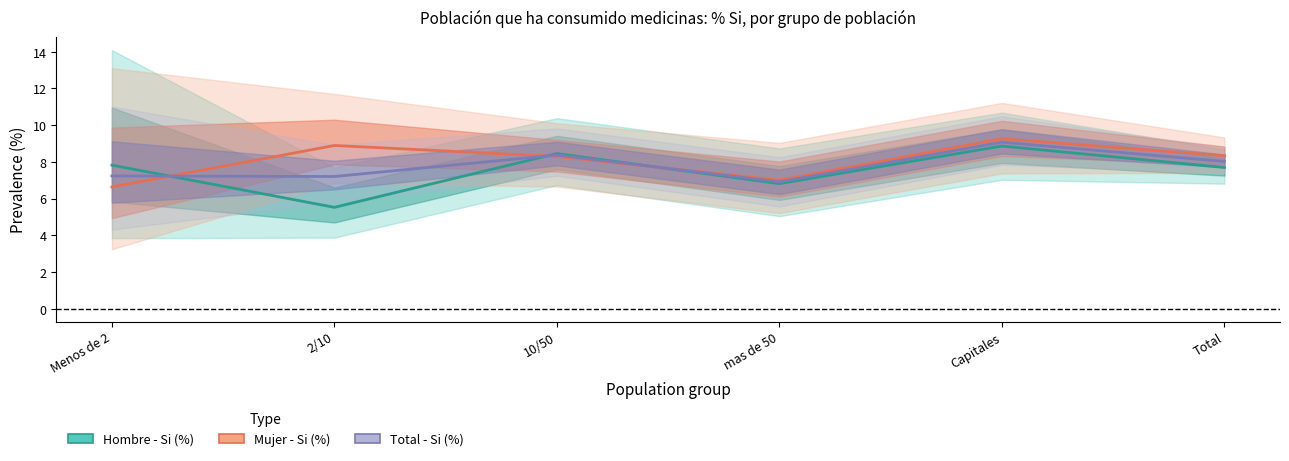

Rank the series by their maximum value, from highest to lowest.

Mujer - Si (%), Total - Si (%), Hombre - Si (%)